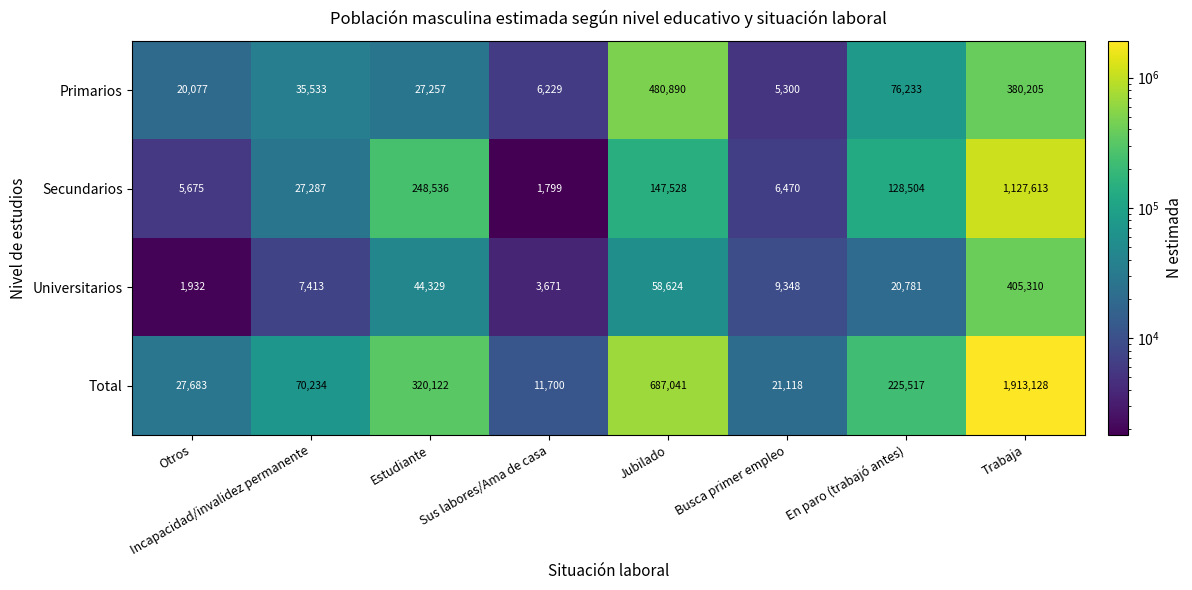

Where is Secundarios nearest to the value 564706?

Estudiante